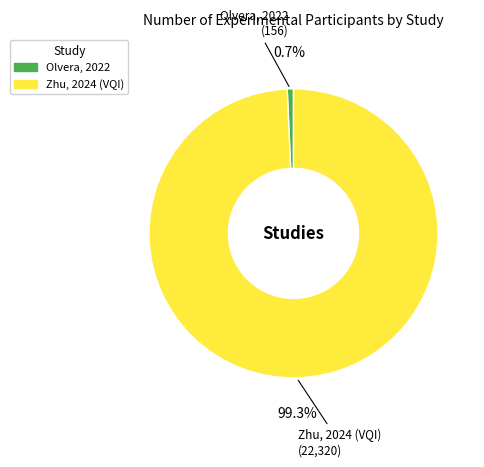

Combined, do Olvera, 2022 and Zhu, 2024 (VQI) account for over 50%?

Yes